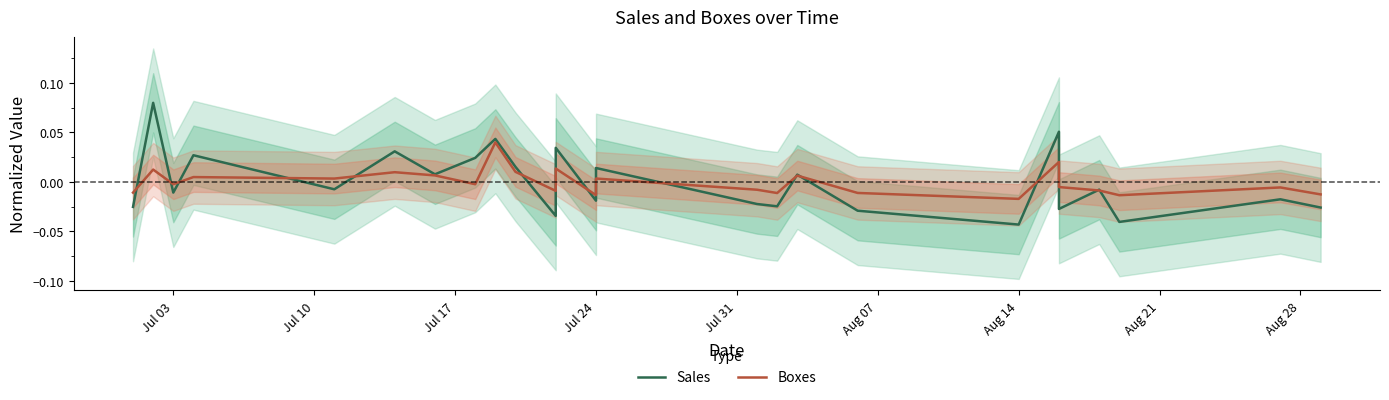

How many values in the Sales series exceed 0?

11